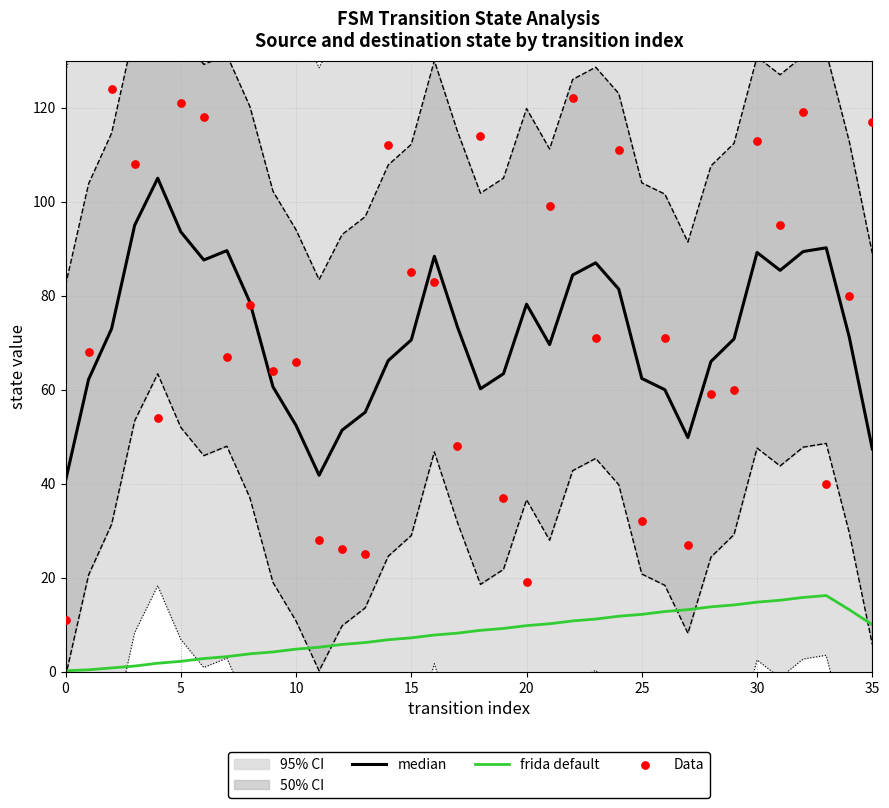

Which series has the largest total across all categories?

Data